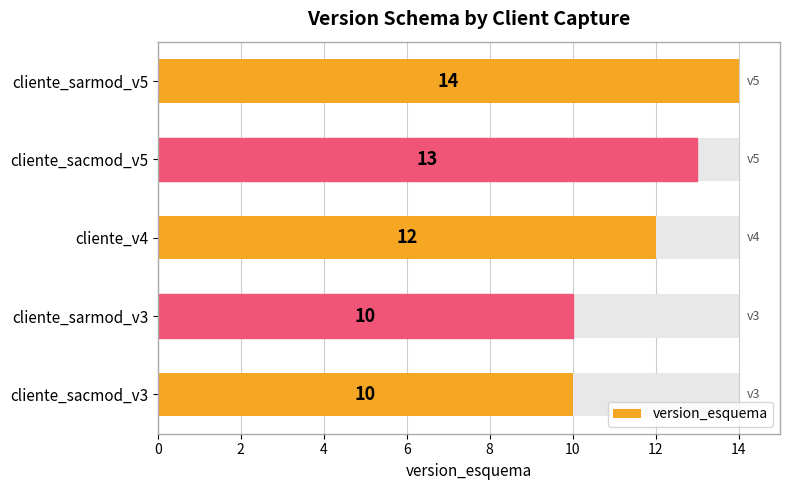

What is the minimum value shown in the chart?

10